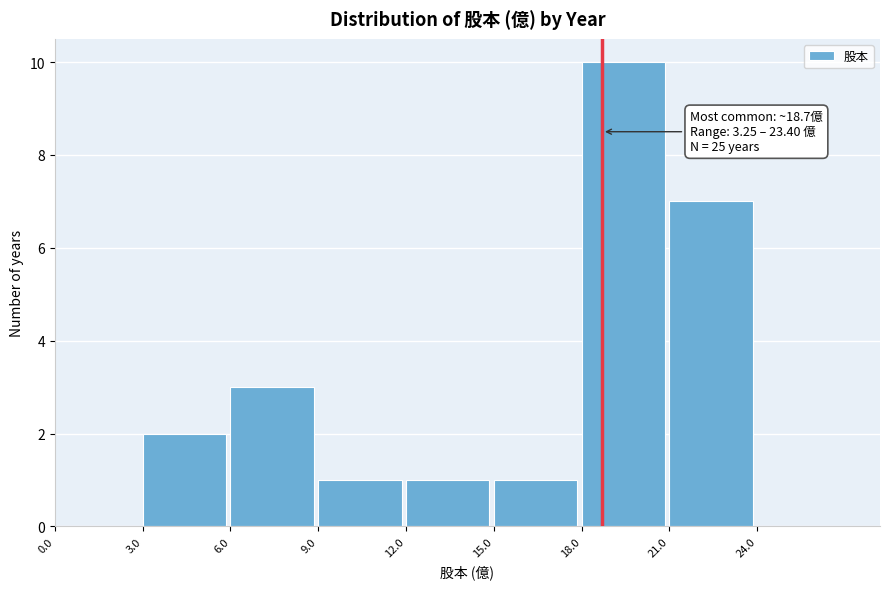

Which range on the x-axis has the tallest bar?

18 to 21